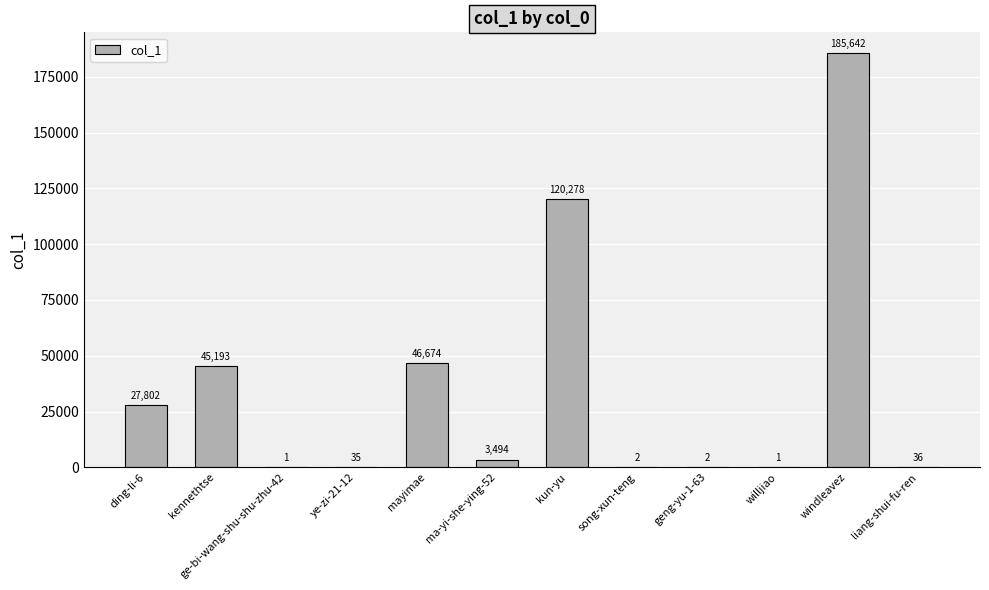

Which label corresponds to the largest value in the chart?

windleavez